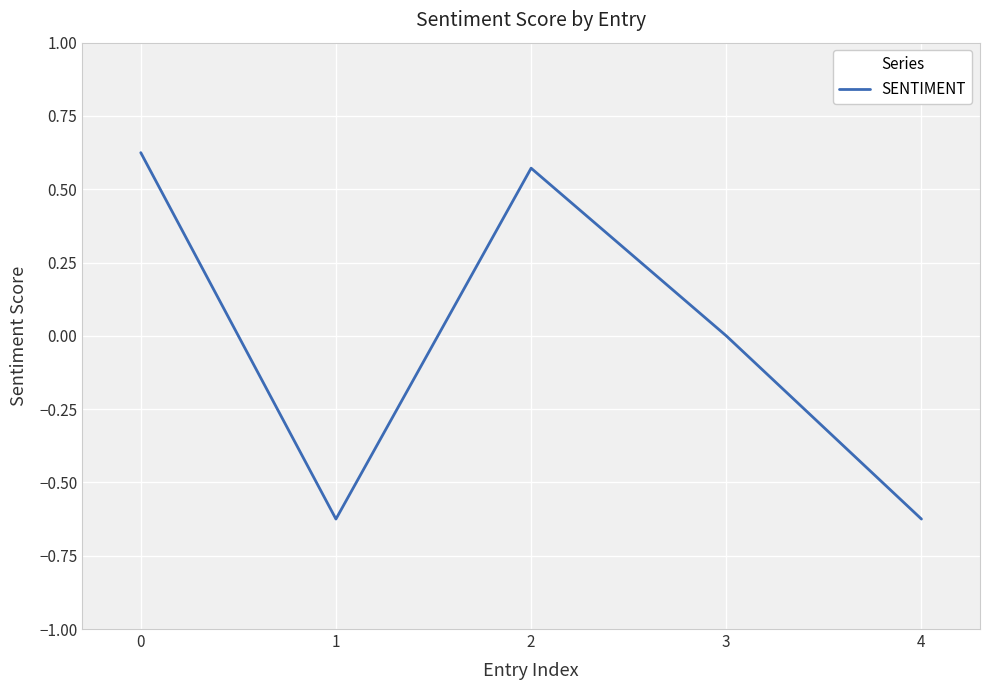

How many series are shown in this chart?

1